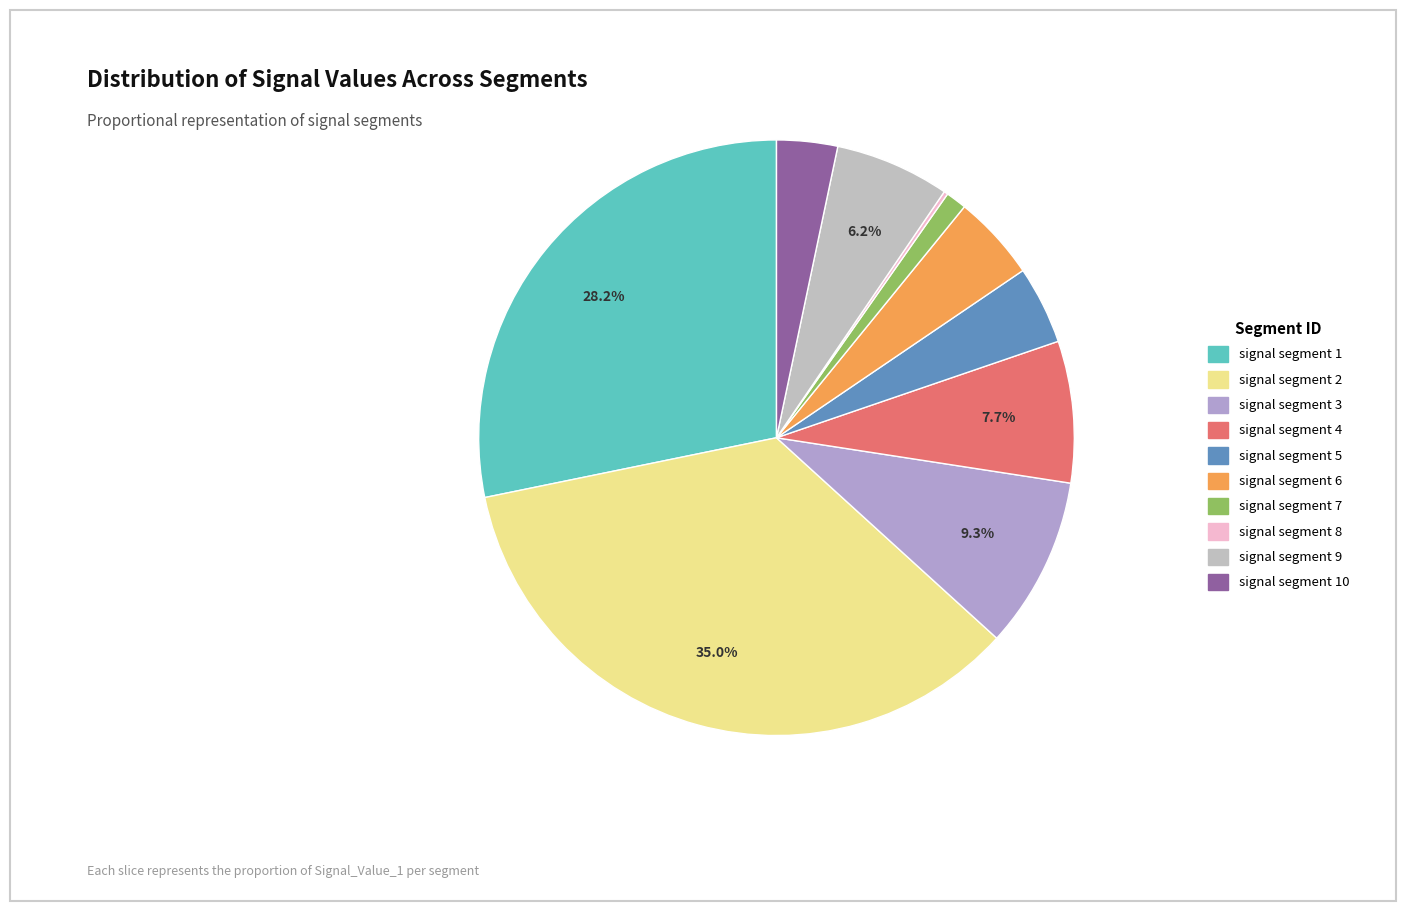

To the nearest percent, what portion does signal segment 1 represent?

28%